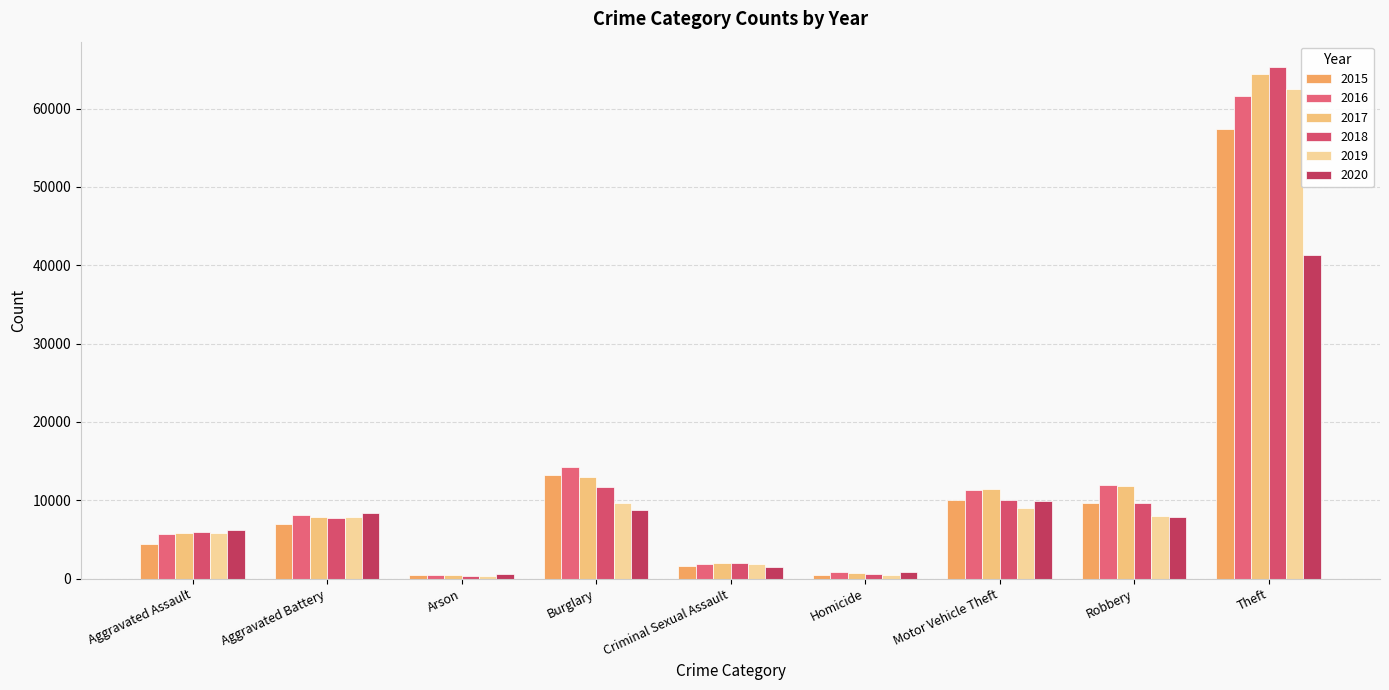

Reading left to right, what are all the values shown in this chart?

2015: 4480	7018	448	13184	1660	496	10068	9638	57350
2016: 5712	8085	515	14289	1815	786	11286	11960	61618
2017: 5793	7845	444	13001	1935	672	11380	11880	64380
2018: 6001	7735	373	11746	1968	589	9983	9679	65282
2019: 5840	7857	376	9639	1865	498	8978	7994	62479
2020: 6263	8319	589	8754	1443	787	9955	7855	41303